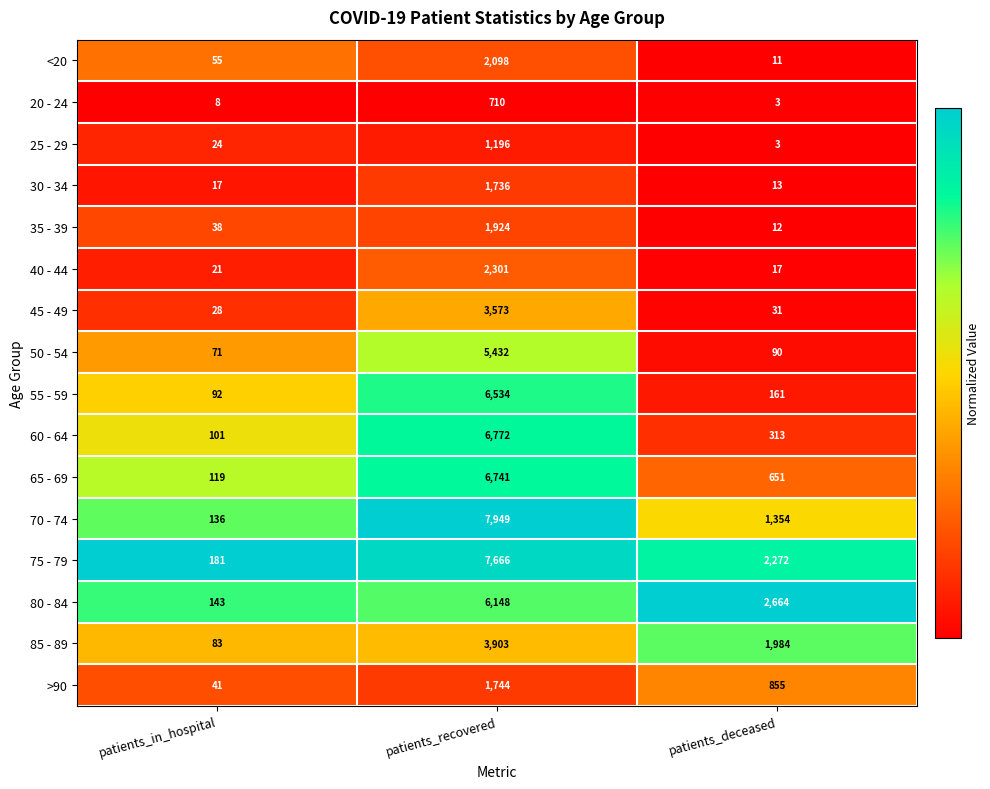

The value of 70 - 74 at patients_deceased is 1354. True or false?

True